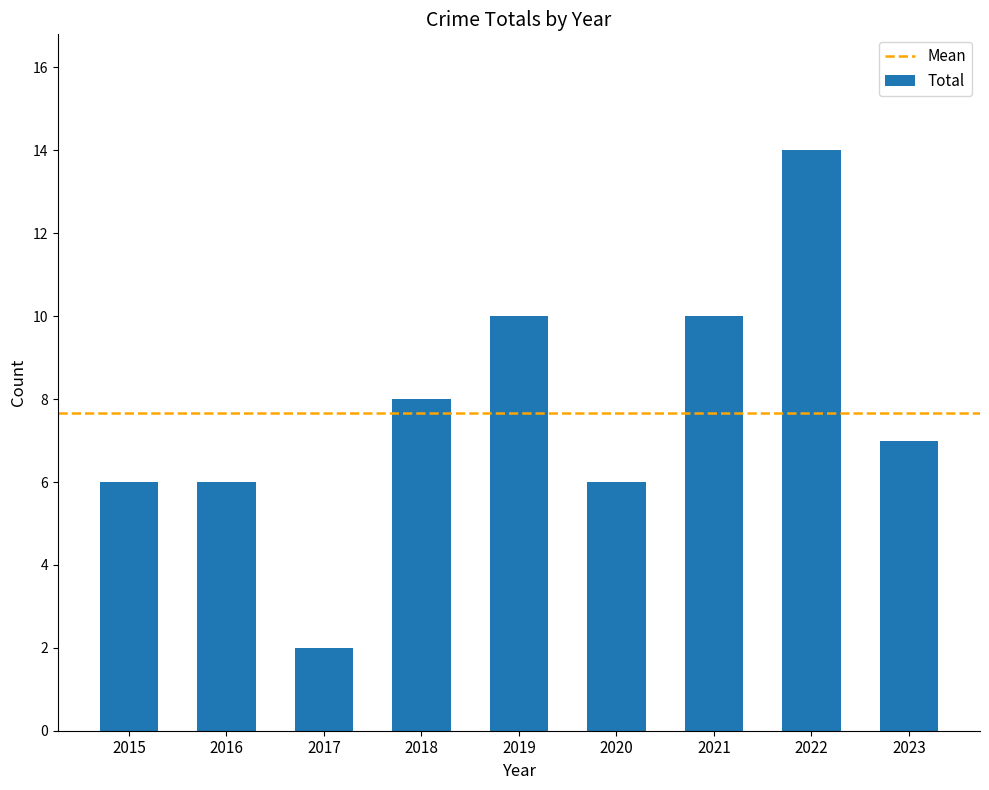

What is the smallest value displayed?

2